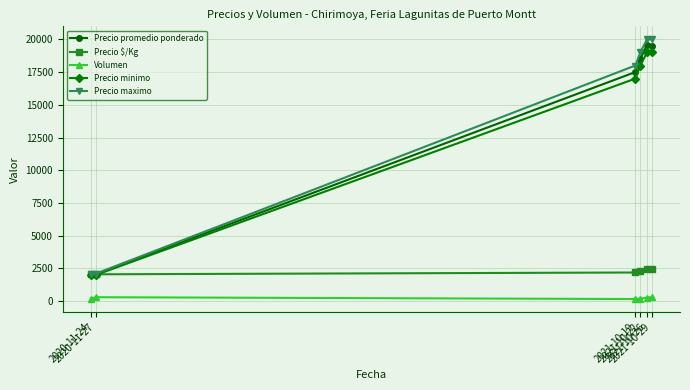

True or false: Precio promedio ponderado has more than 2 points higher than both neighbors.

False